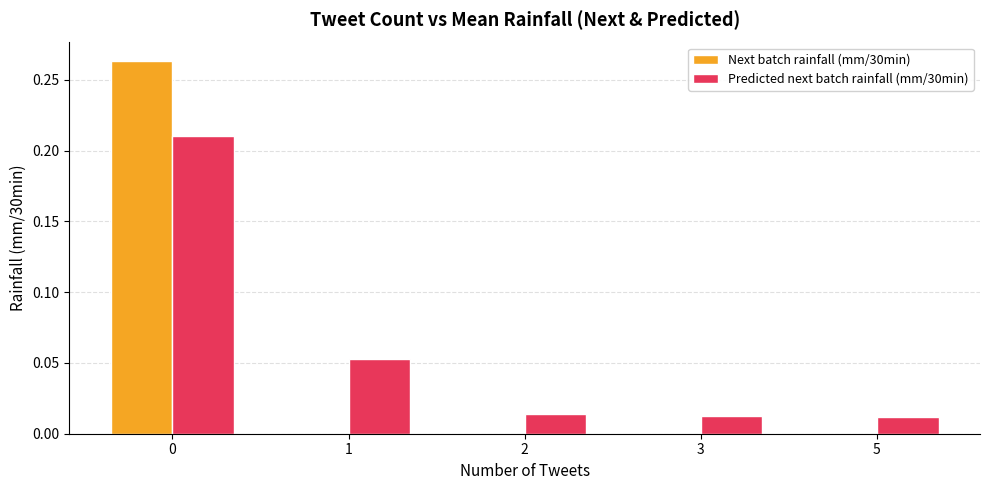

The Next batch rainfall (mm/30min) series shows -0.1 at 1. True or false?

False